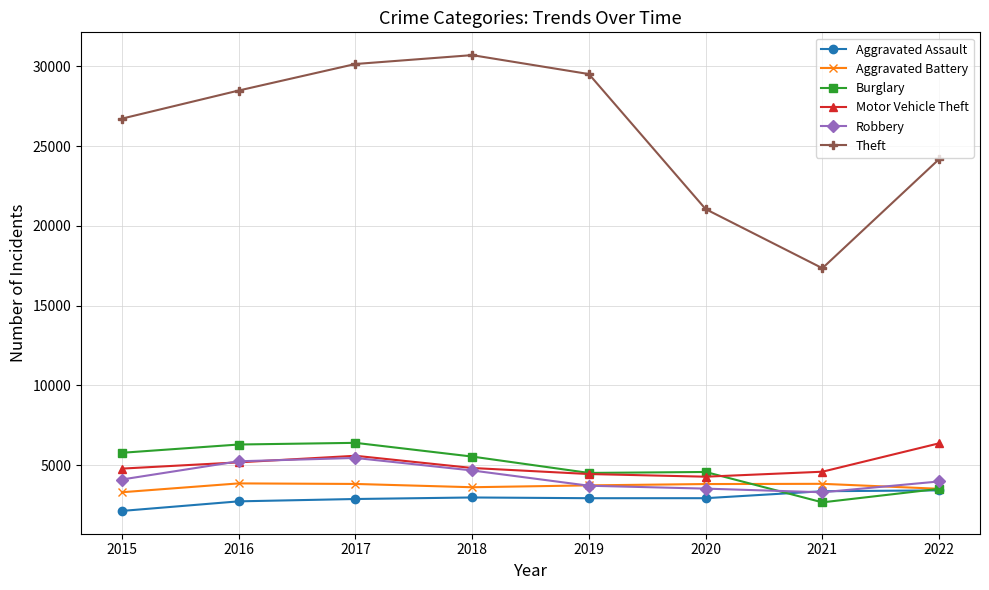

Which category has the lowest value in the Theft series?

2021